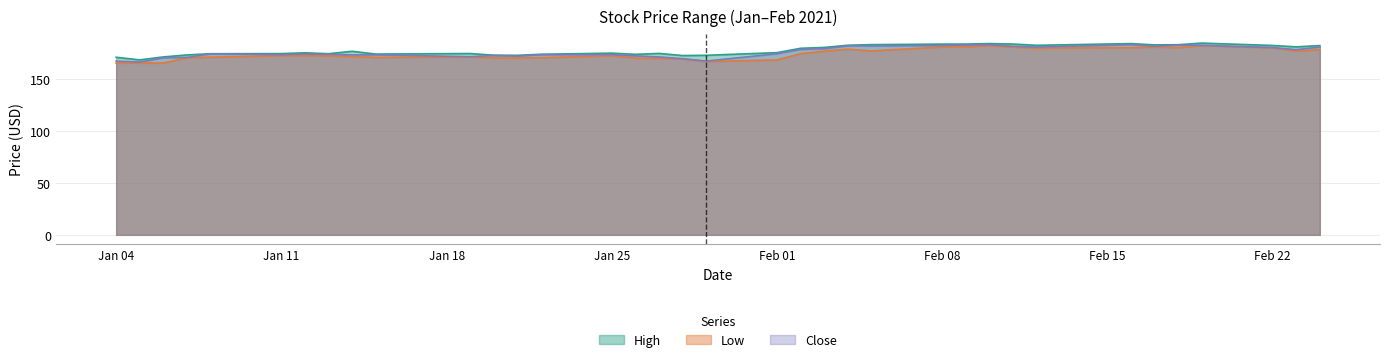

At which label does Low reach its peak?

2021-02-19